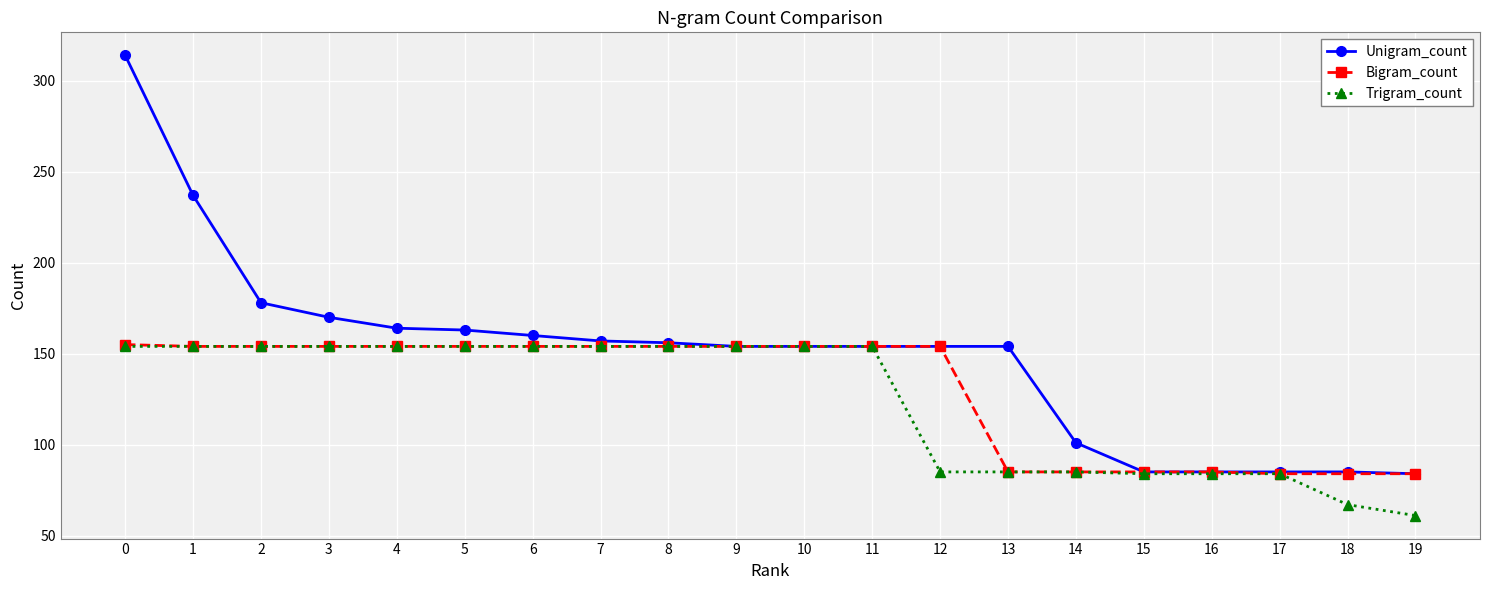

Which series has the largest range (max minus min)?

Unigram_count